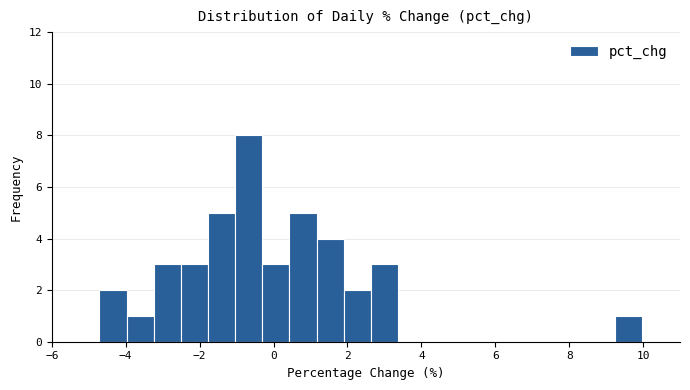

Read against the x-axis, roughly where is the centre of the tallest bar?

-0.6